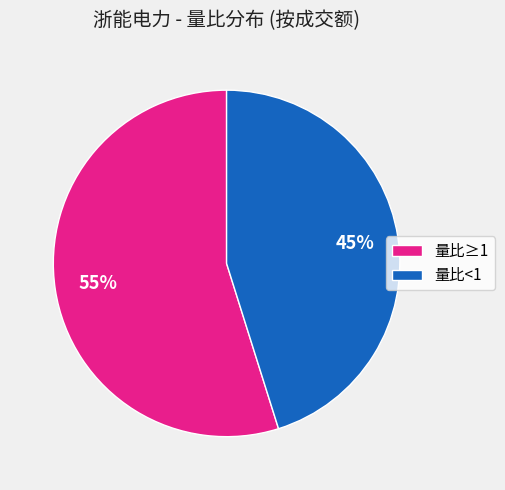

To the nearest percent, what is the average slice percentage?

50%